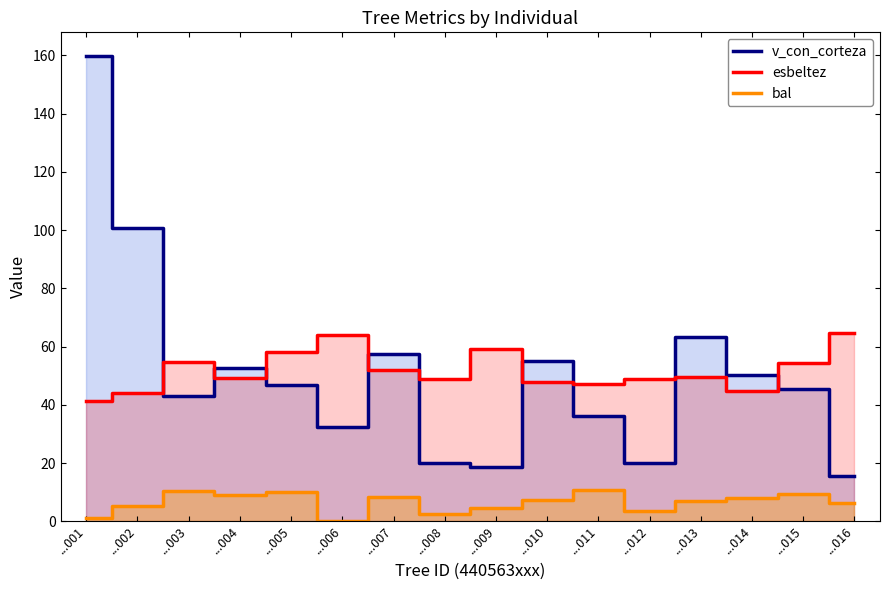

True or false: esbeltez and bal intersect in this chart.

False